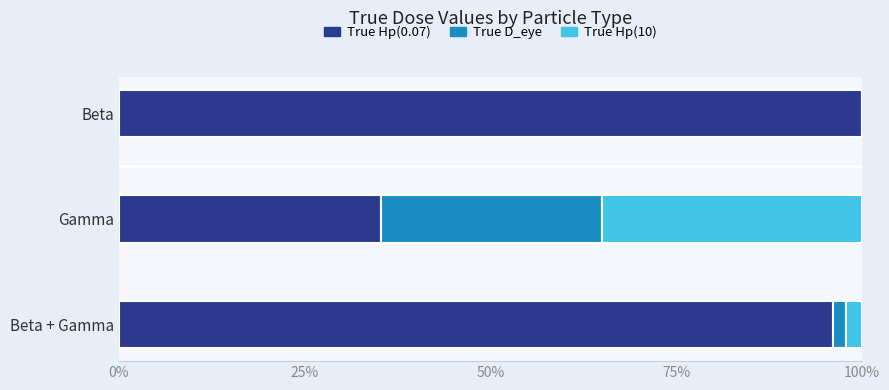

Is it true that True Hp(0.07) equals 145.7 at Beta?

False